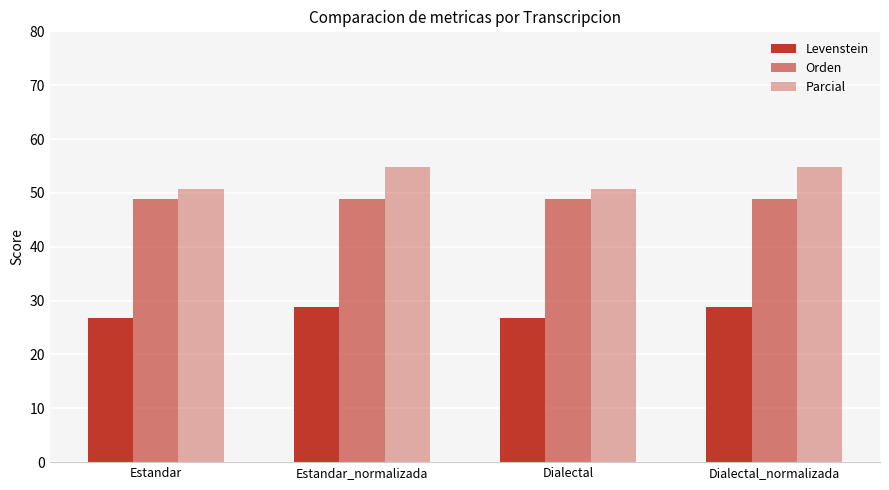

At Estandar_normalizada, list the series in order from largest to smallest.

Parcial, Orden, Levenstein